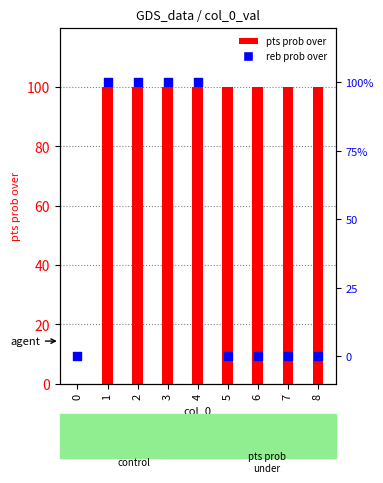

At which category is the sum across all series the highest?

1